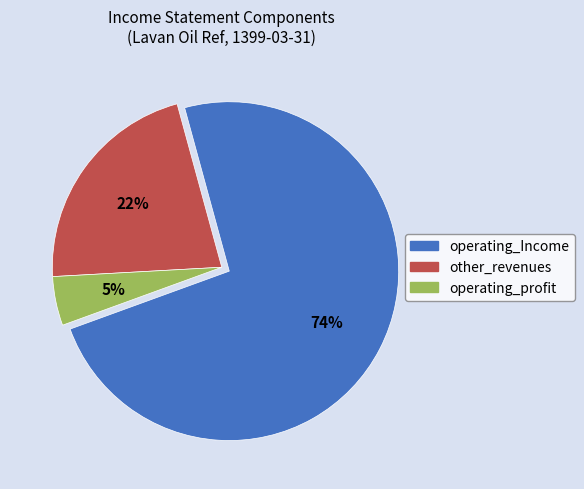

To the nearest percent, what portion does operating_profit represent?

5%